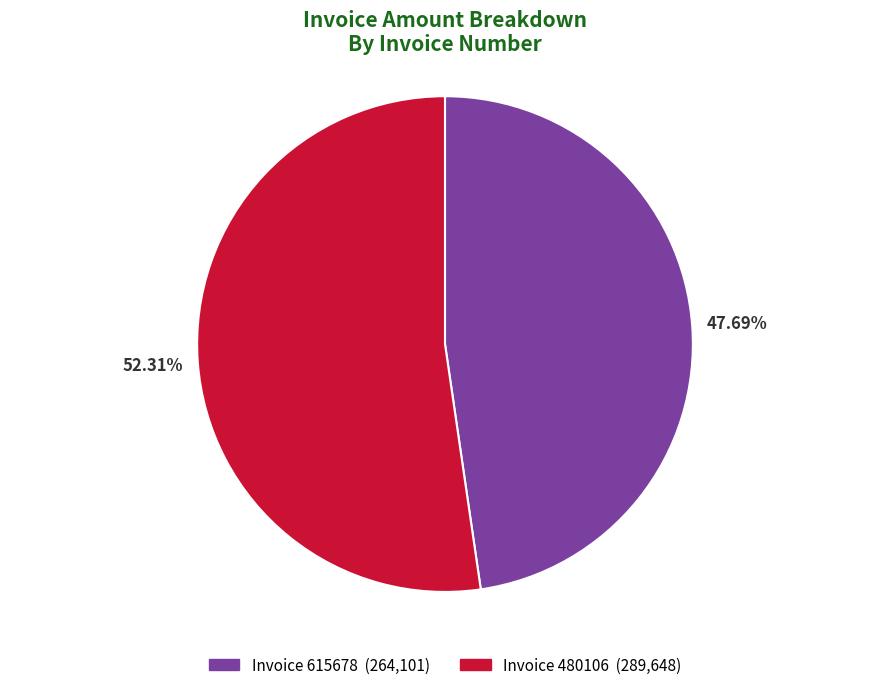

Do Invoice 480106 (289,648) and Invoice 615678 (264,101) together represent more than half of the pie?

Yes